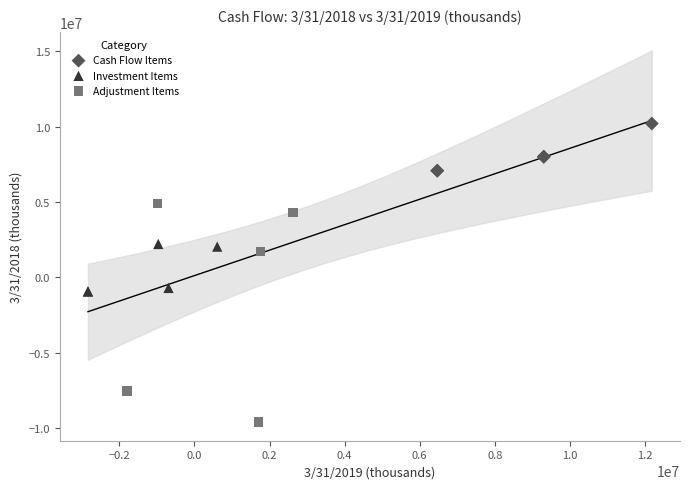

Which series has the largest Y range (max minus min)?

Adjustment Items